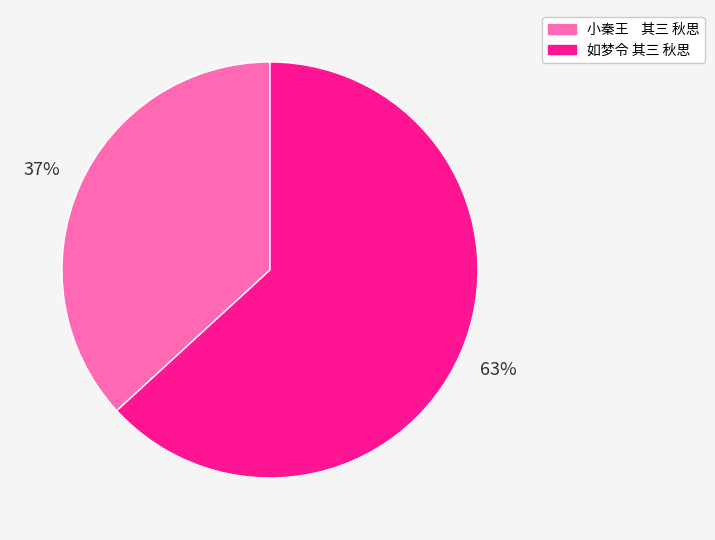

To the nearest percent, what portion does 如梦令 其三 秋思 represent?

63%